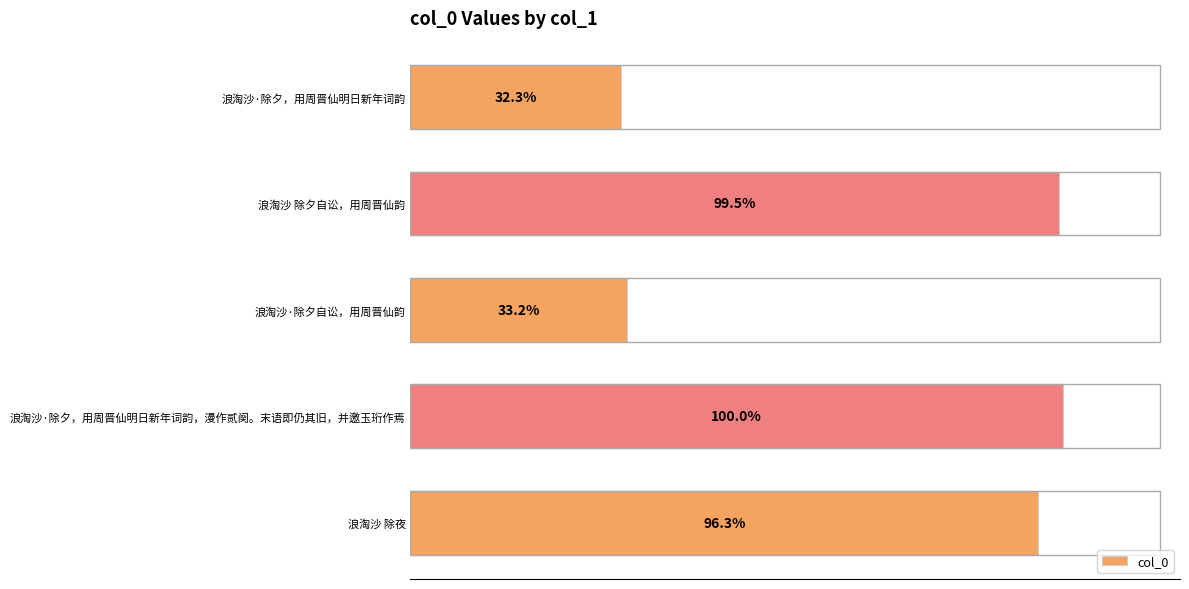

What is the difference between the maximum and second lowest values?

551768